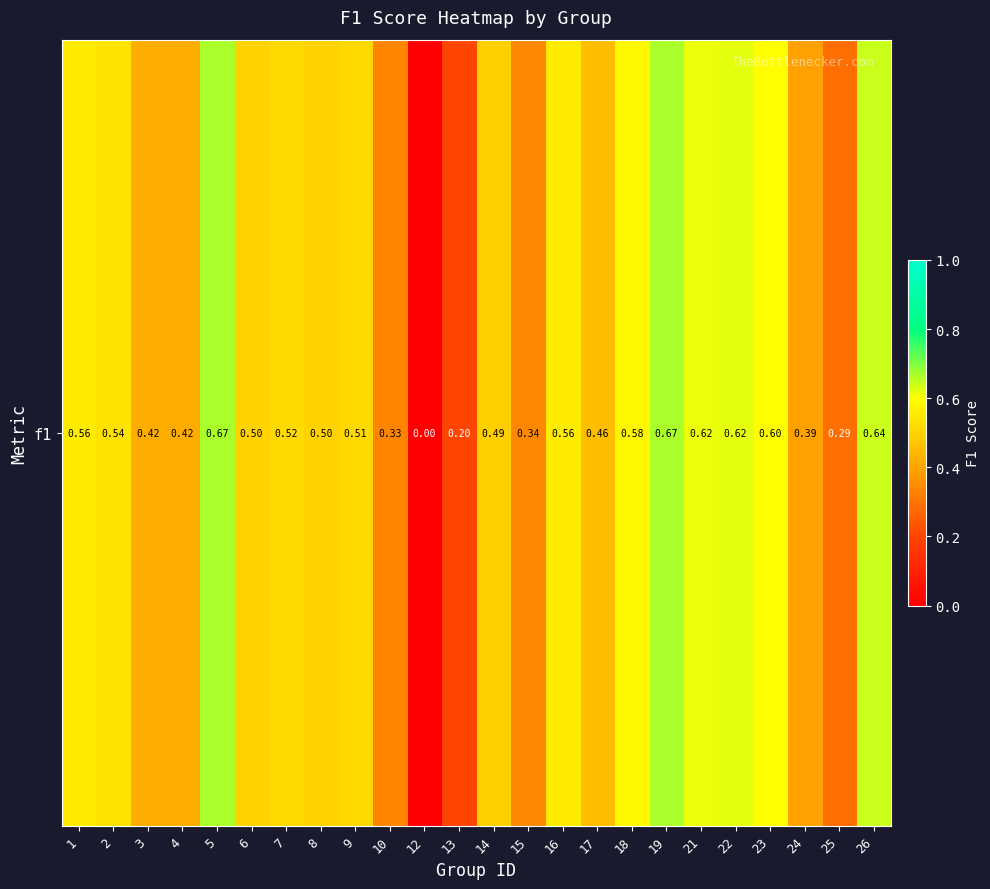

How many values are between 0 and 1?

24